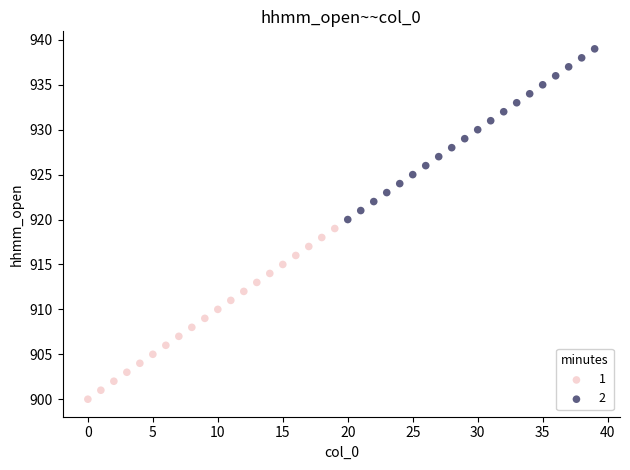

Which series reaches the maximum Y coordinate?

2